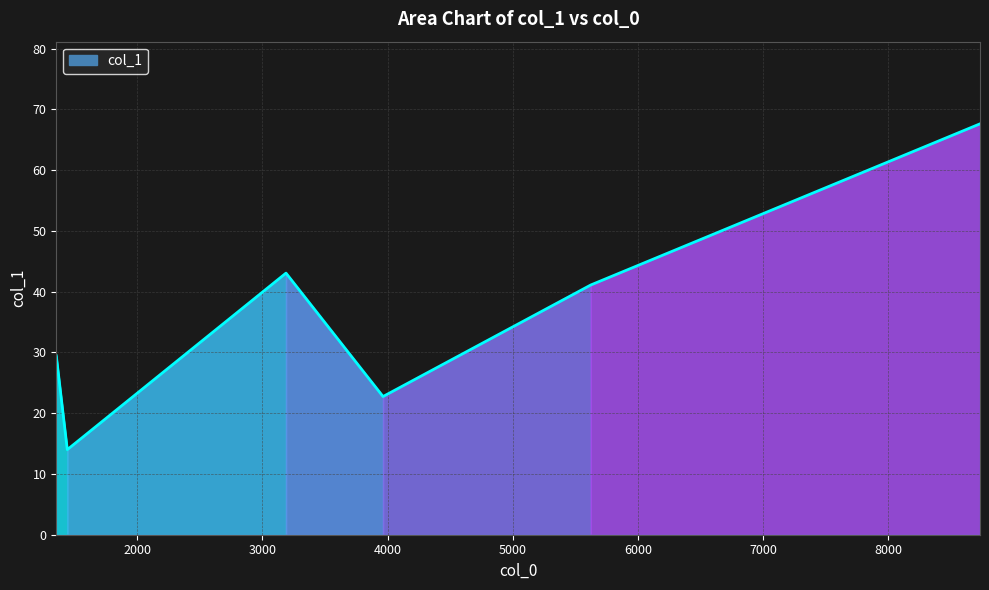

True or false: the data shows 50.3 at 1353.27.

False